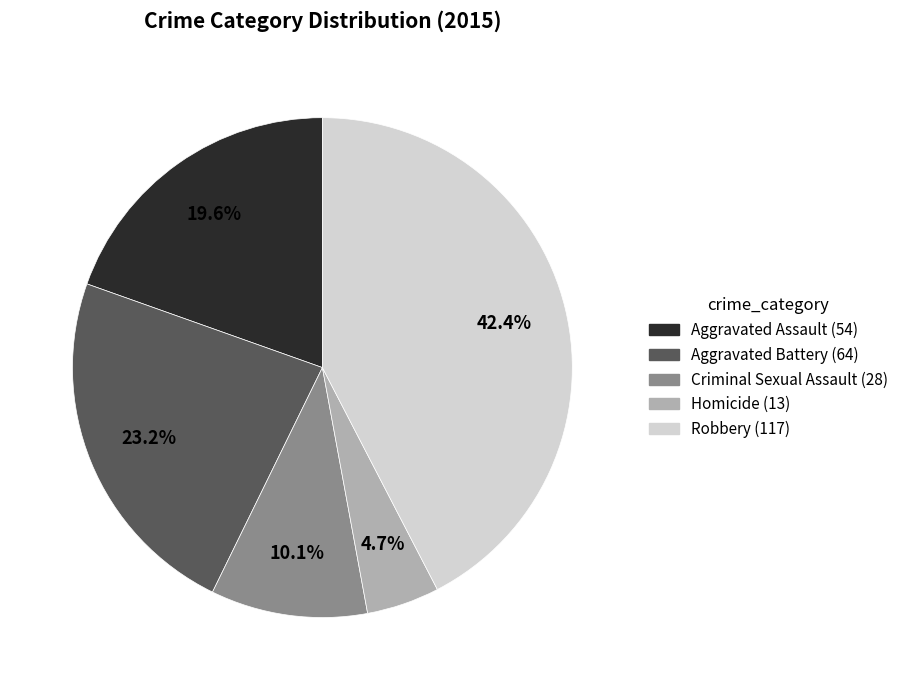

How many segments does this pie chart have?

5